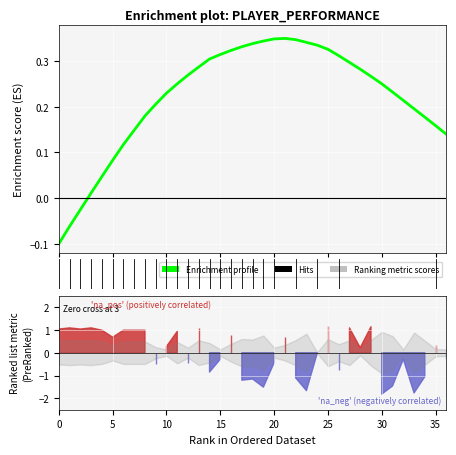

How many negative values are there?

3